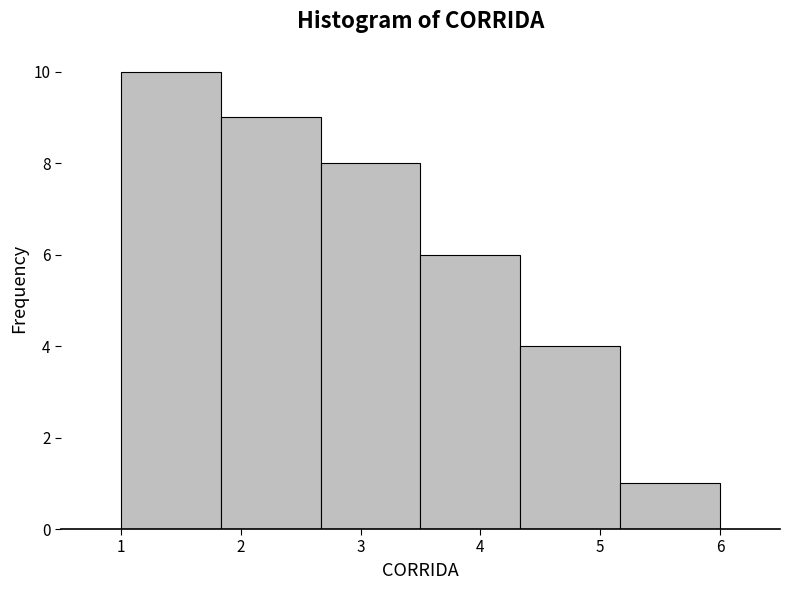

Reading left to right, list every bar in this chart as the range it spans on the x-axis followed by its height. Neither the bar edges nor the heights are printed on the chart, so give them approximately, as read against the axes.

1.0 to 1.8: 10
1.8 to 2.7: 9
2.7 to 3.5: 8
3.5 to 4.3: 6
4.3 to 5.2: 4
5.2 to 6.0: 1